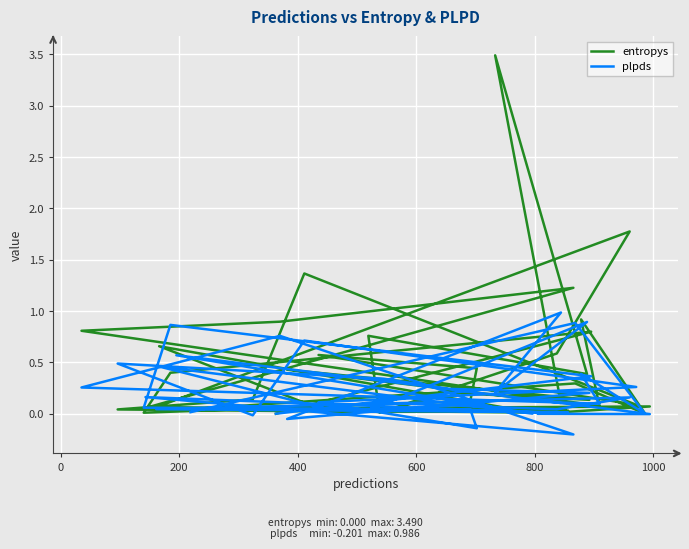

What is the greatest value displayed?

3.5